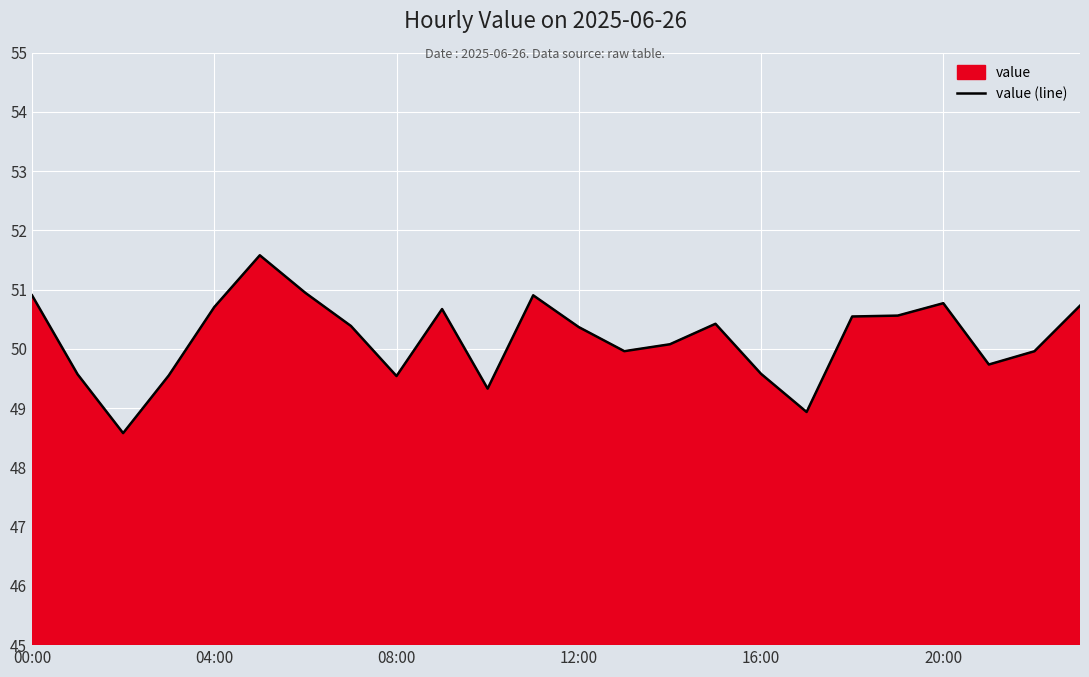

What is the difference between the second highest and minimum values?

2.4